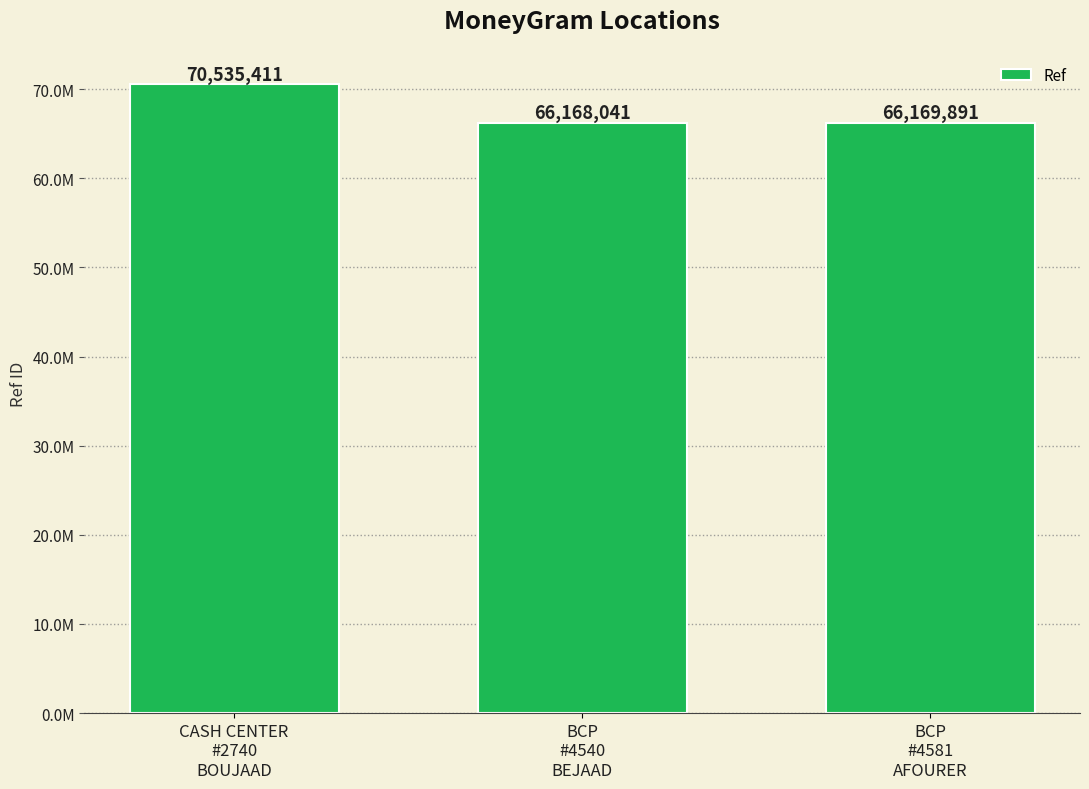

Reading left to right, extract all data points from this chart.

70535411	66168041	66169891